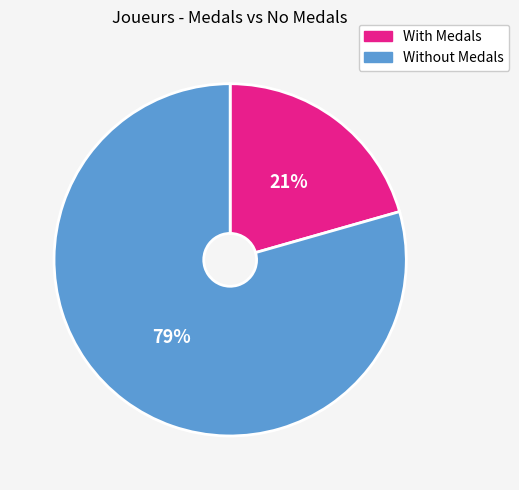

To the nearest percent, what is the average slice percentage?

50%